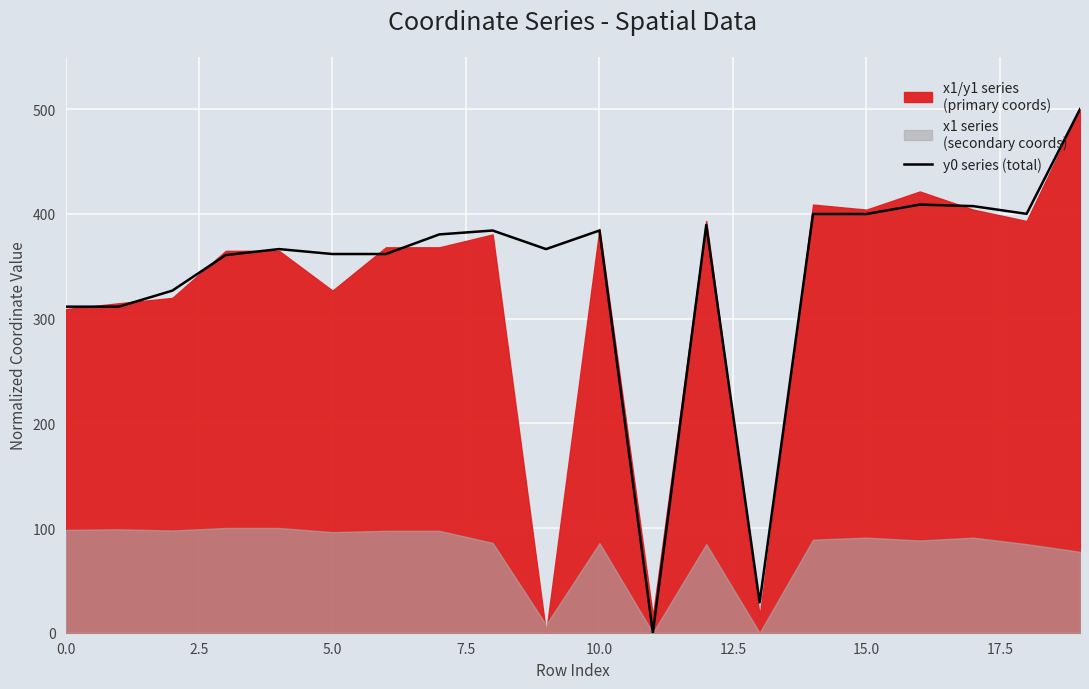

What is the maximum value for y0 series (total)?

500.0